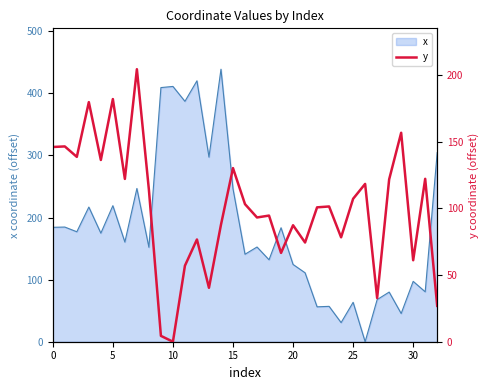

What is the change in value from 10 to 18?

+94.6